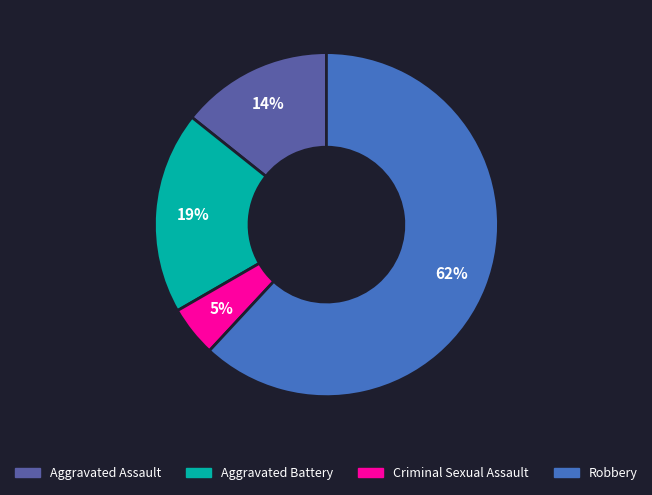

True or false: Aggravated Assault accounts for 14% of the total.

True